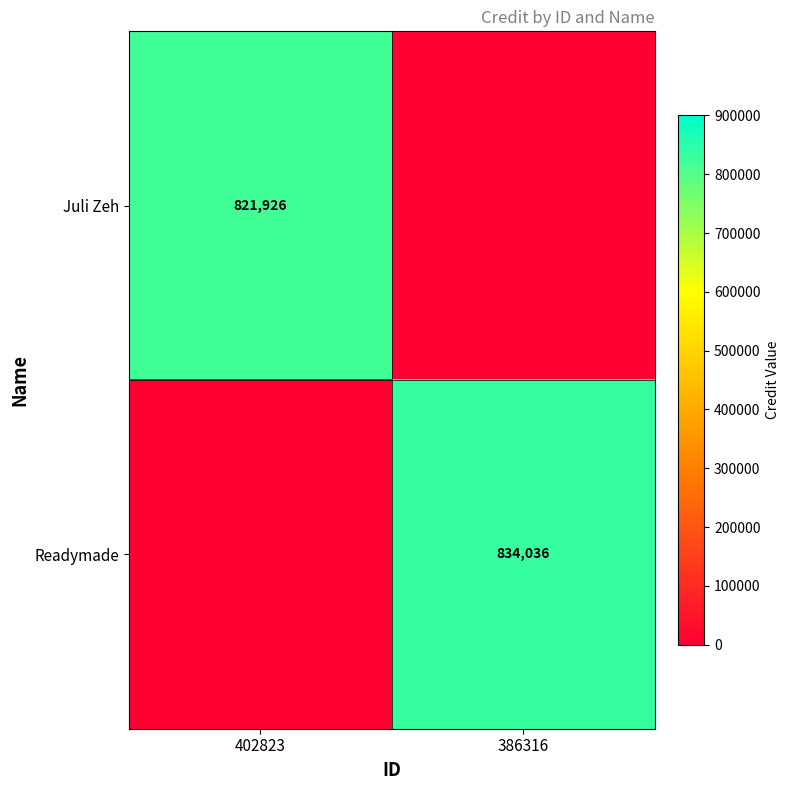

What is the difference between the highest and lowest values at 386316?

834036